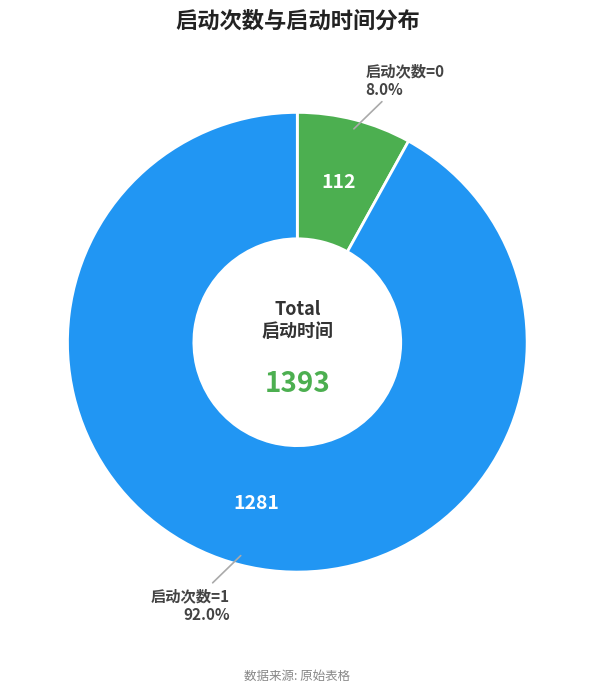

Does 启动次数=0 account for over 50% of the chart?

No